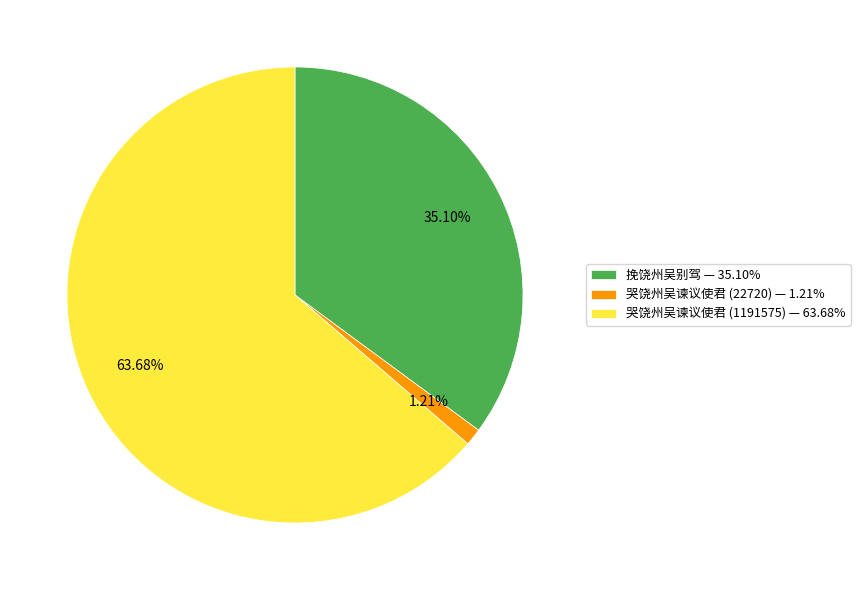

What is the smallest slice in the pie chart?

哭饶州吴谏议使君 (22720)